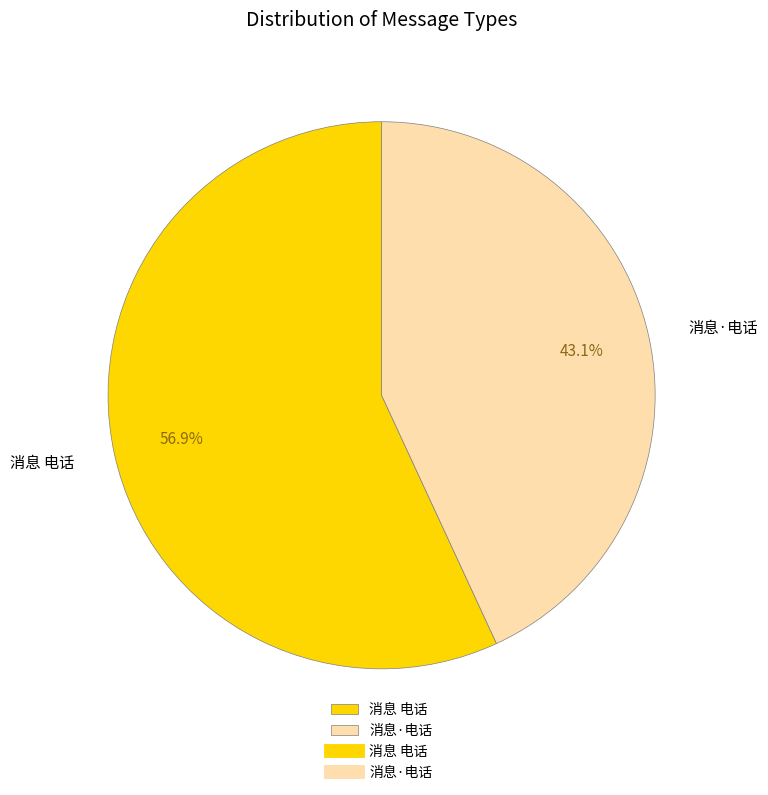

Count the number of slices in the pie.

2